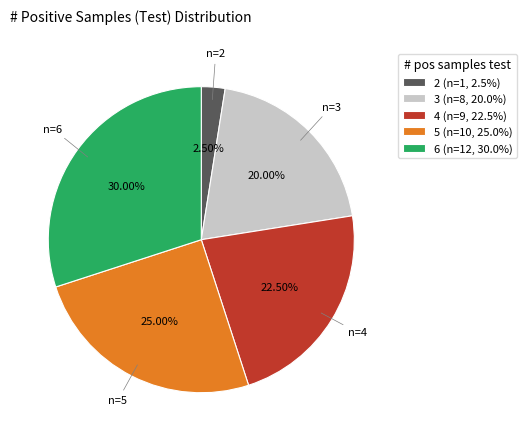

Approximately how many times larger is the value at 3 (n=8, 20.0%) compared to 4 (n=9, 22.5%)?

0.9